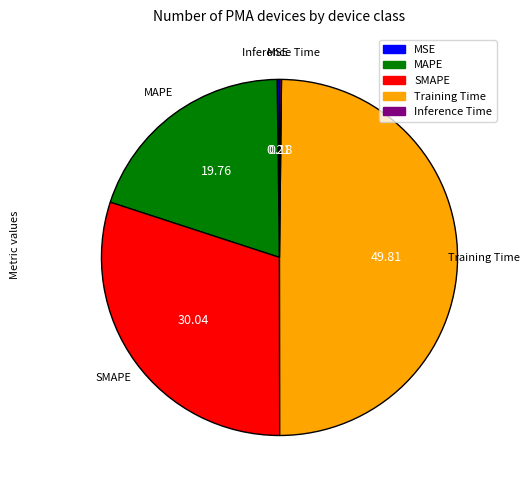

Which category has the biggest portion of the pie?

Training Time